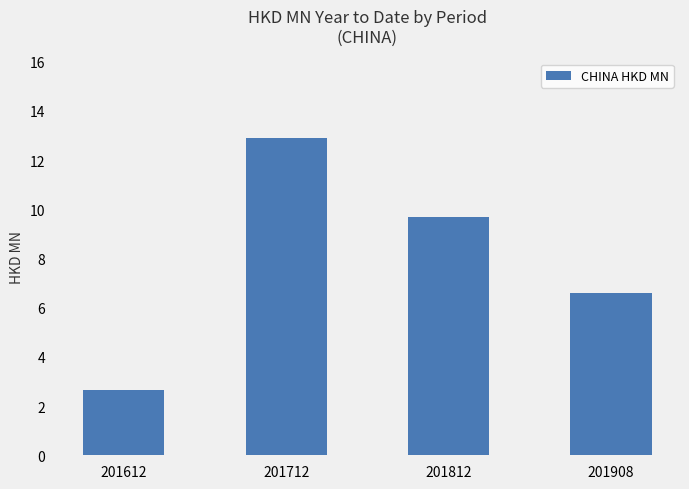

The chart shows a value of 5.5 at 201812. True or false?

False